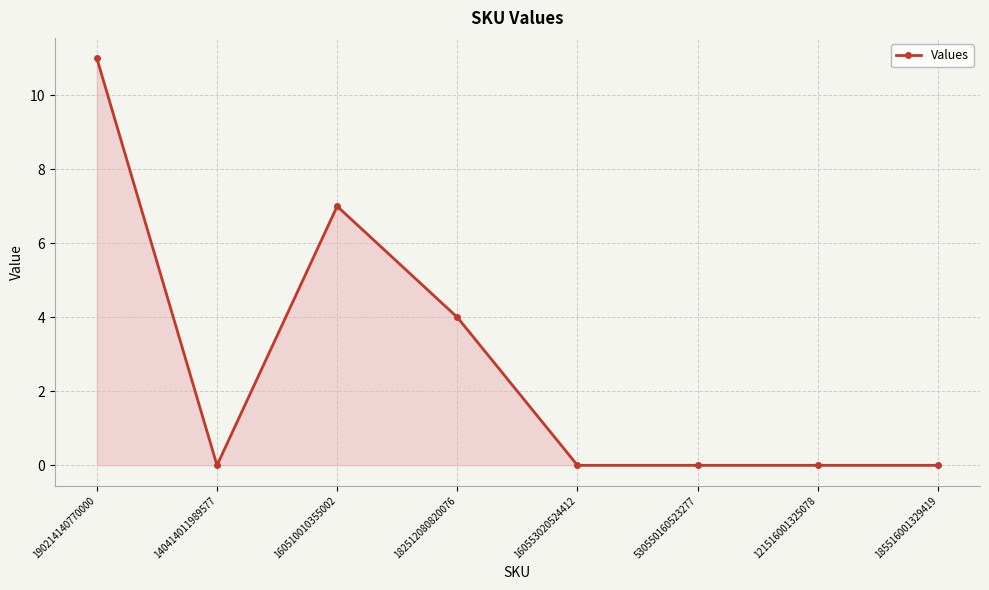

Where is the first local maximum?

160510010355002